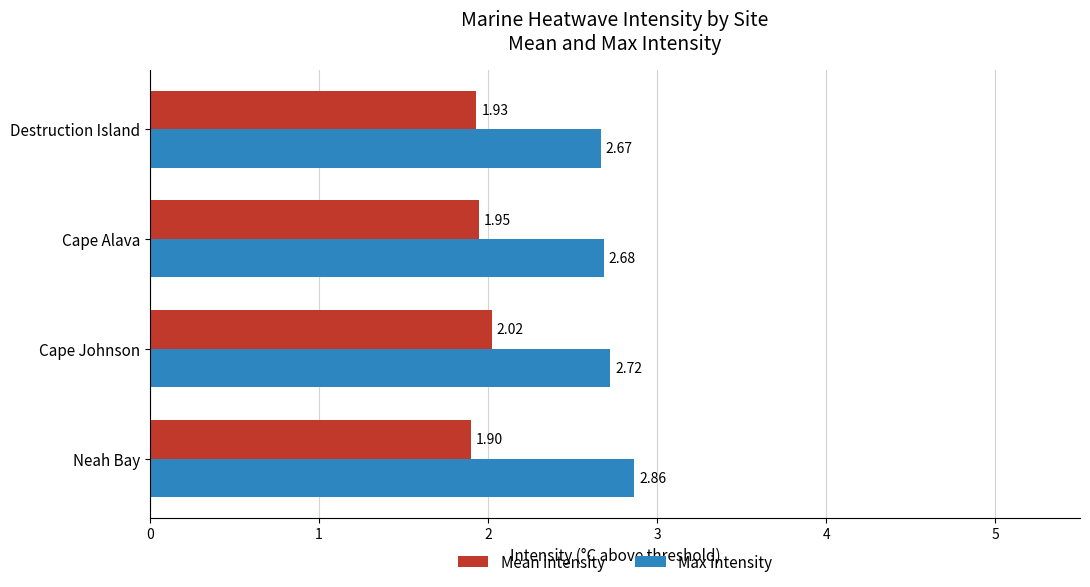

What is the spread (max minus min) of values at Neah Bay?

1.0